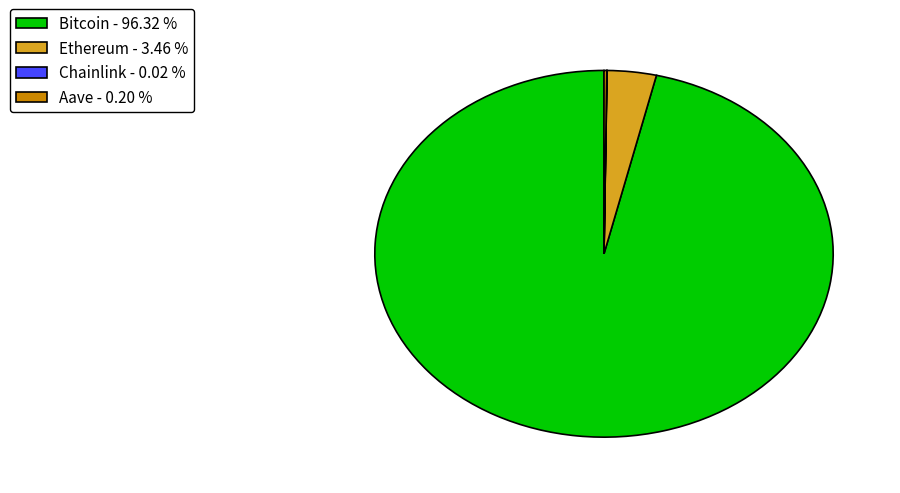

Between Ethereum - 3.46 % and Bitcoin - 96.32 %, which is larger?

Bitcoin - 96.32 %